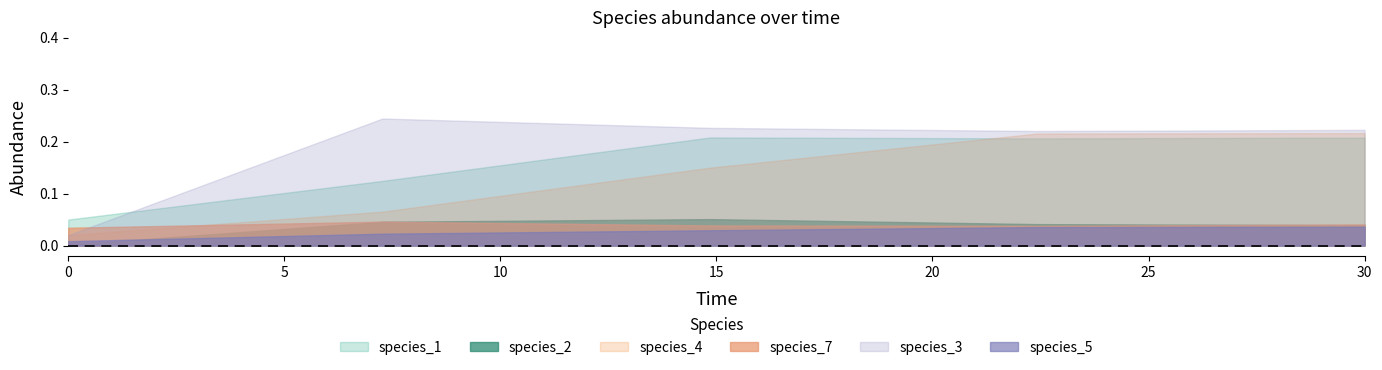

What are all the series names shown in the legend?

species_1, species_2, species_4, species_7, species_3, species_5